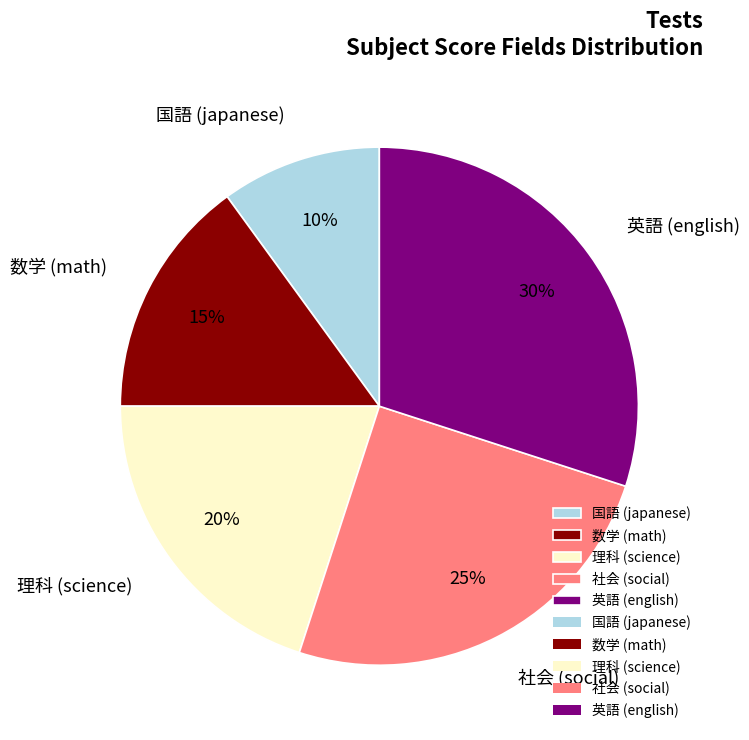

Is there any slice that represents more than half of the pie?

No